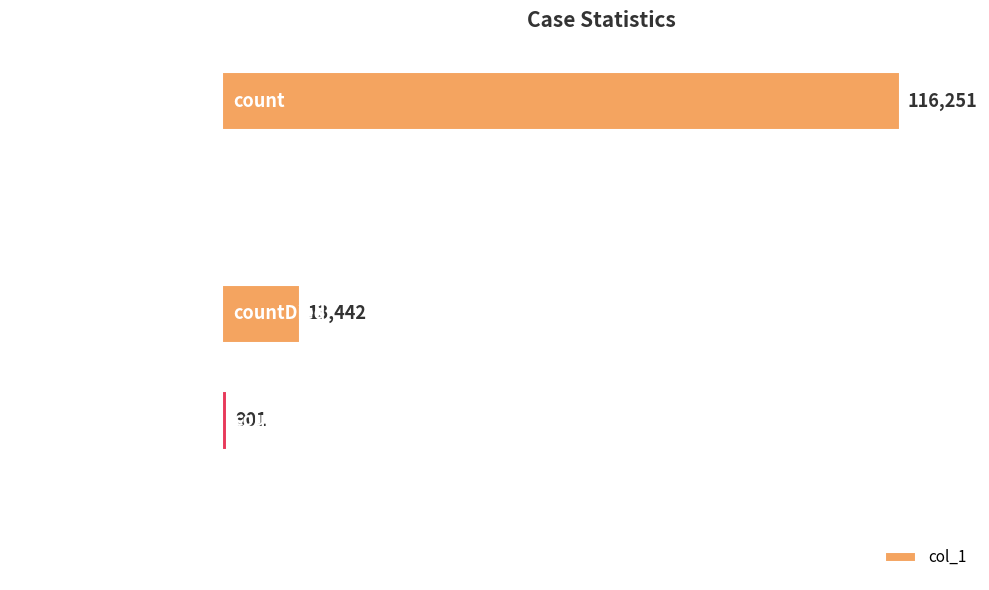

At which label is the value closest to 58125?

countDied